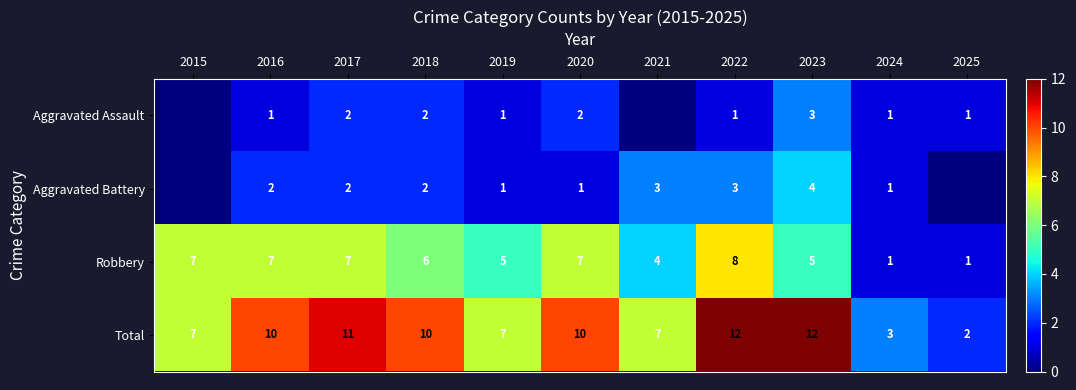

Is it true that Aggravated Assault equals 1 at 2025?

True